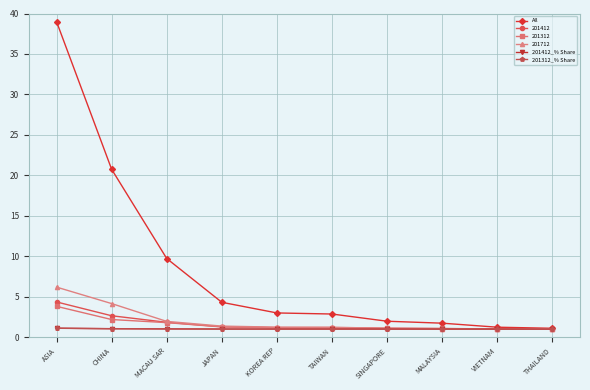

What is the sum of the 201412_% Share values at VIETNAM and THAILAND?

2.0